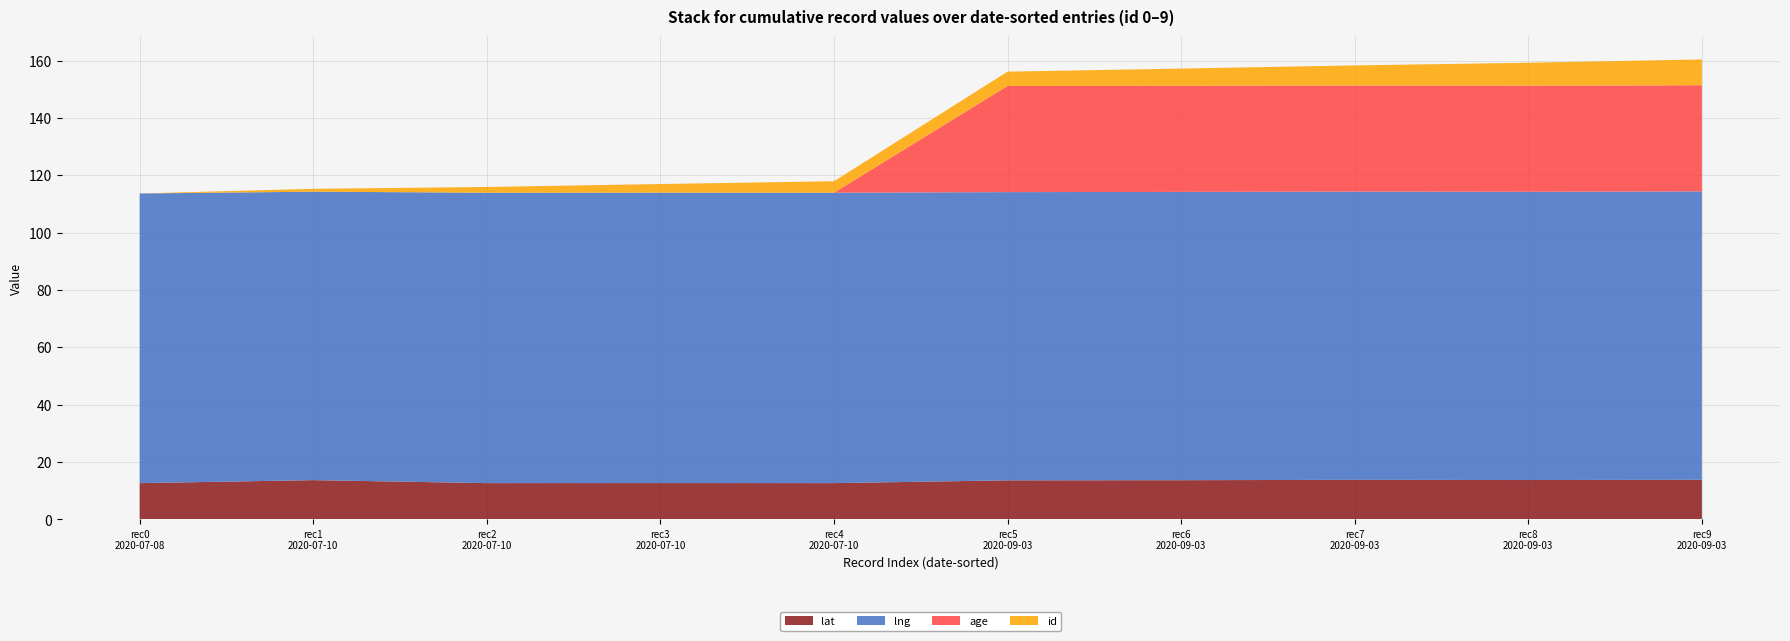

Reading left to right, transcribe all the data shown in this chart.

lat: 12.7	13.7	12.7	12.7	12.7	13.7	13.7	13.8	13.8	13.8
lng: 101.0	100.6	101.2	101.3	101.3	100.5	100.5	100.5	100.5	100.6
age: 0.0	0.0	0.0	0.0	0.0	37.0	37.0	37.0	37.0	37.0
id: 0.0	1.0	2.0	3.0	4.0	5.0	6.0	7.0	8.0	9.0